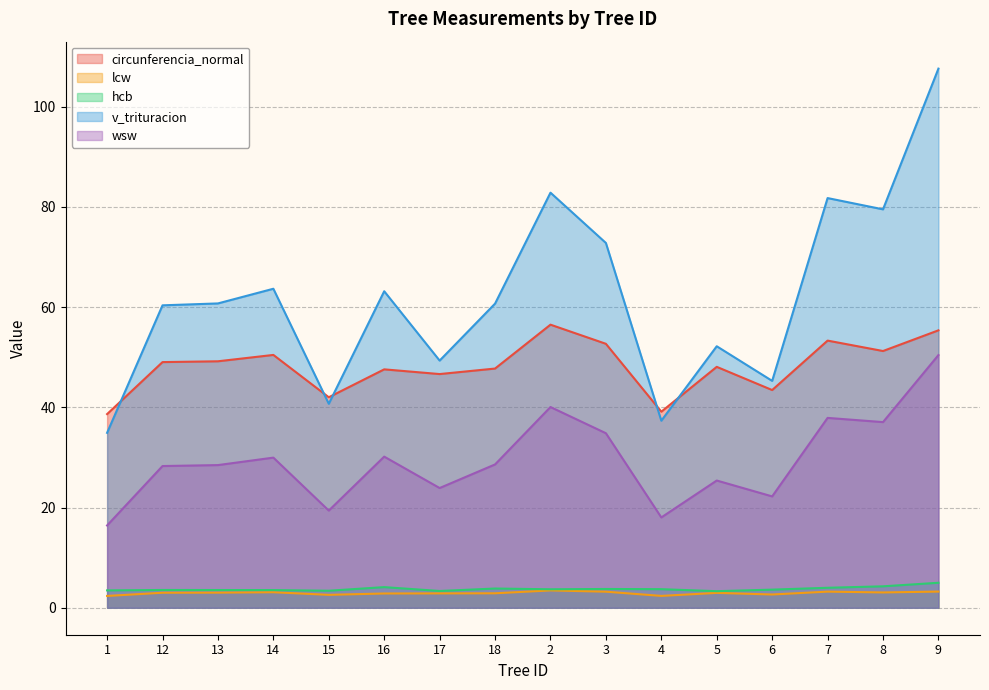

What is the label of the 12th point from the right?

15